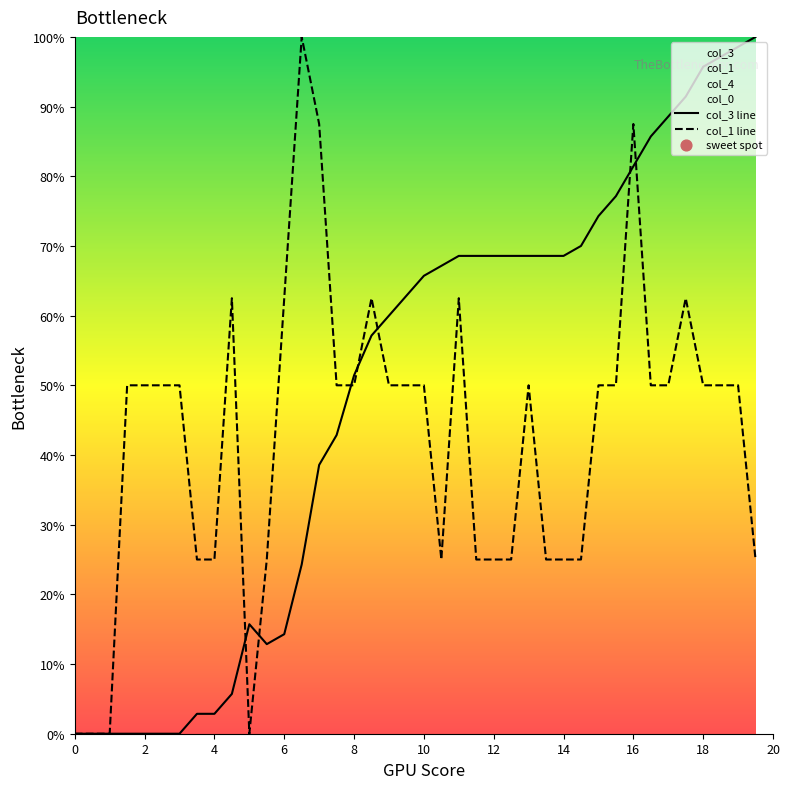

Which series contains the highest Y value?

col_3 line